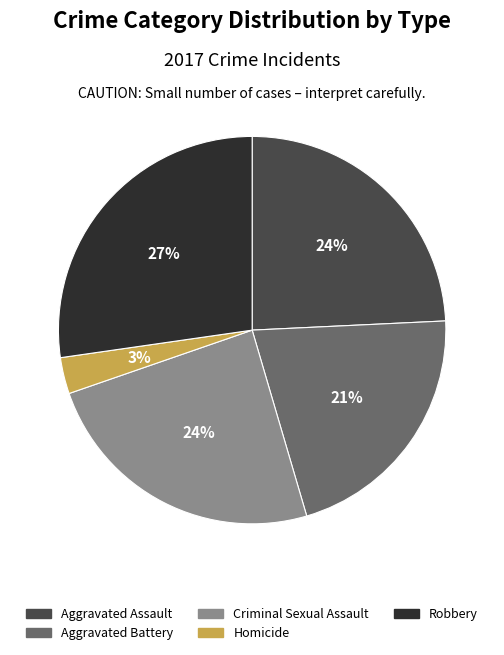

Which slice is the largest?

Robbery